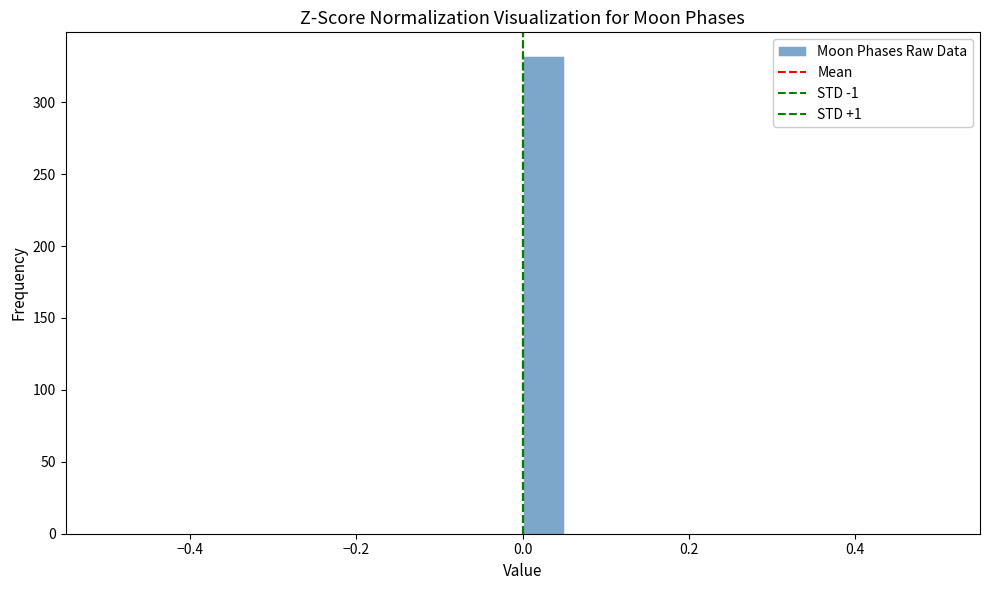

Around what value on the x-axis is the tallest bar? Give the approximate position of its centre, as read against the axis.

0.02